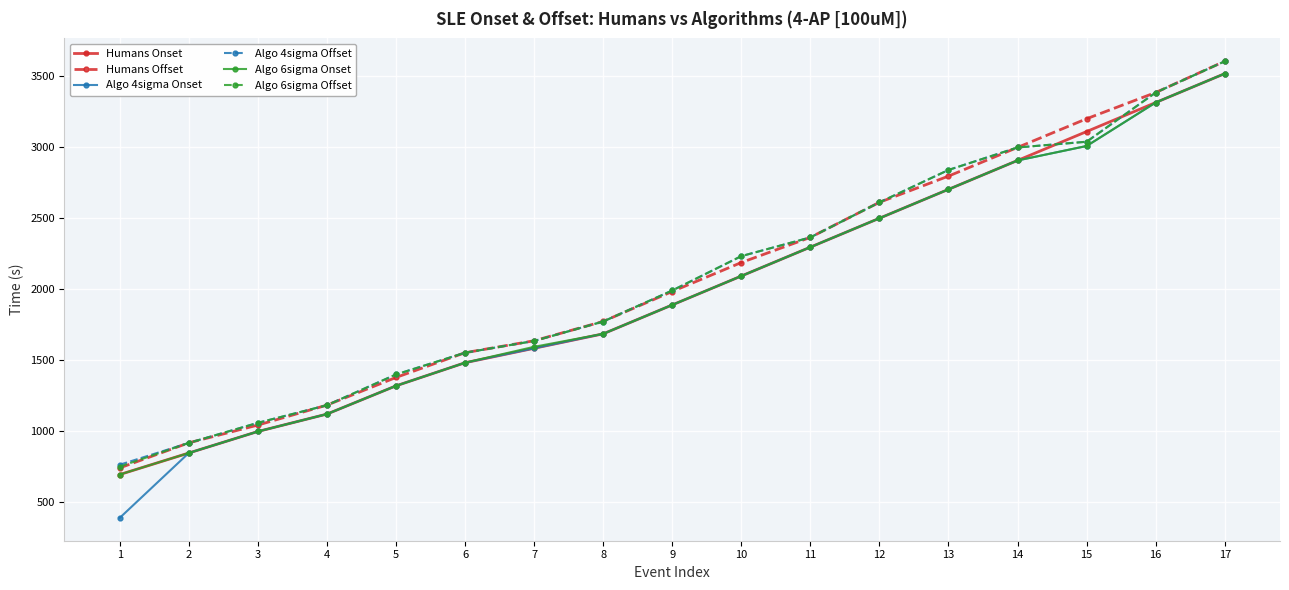

What is the difference between the highest and lowest values at 2?

71.7